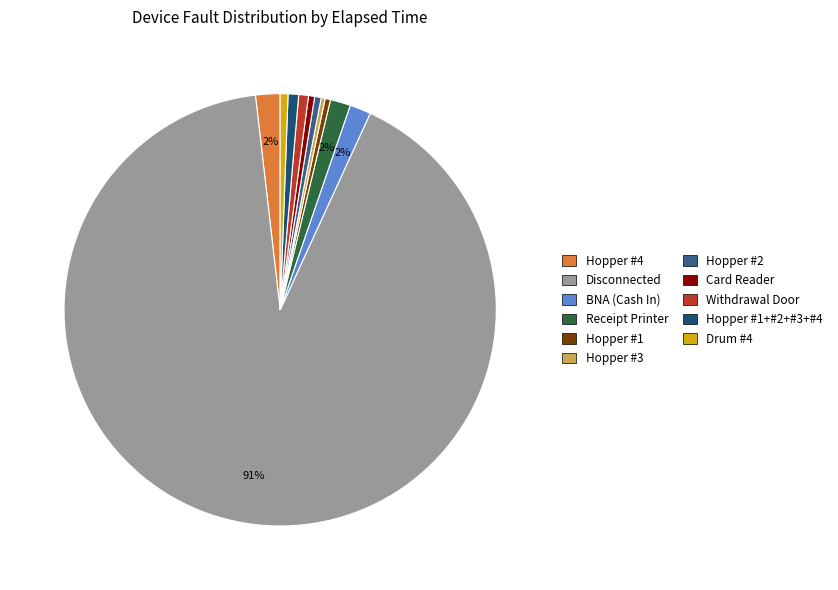

To the nearest percent, what is the difference between the Withdrawal Door and Receipt Printer slice percentages?

1%